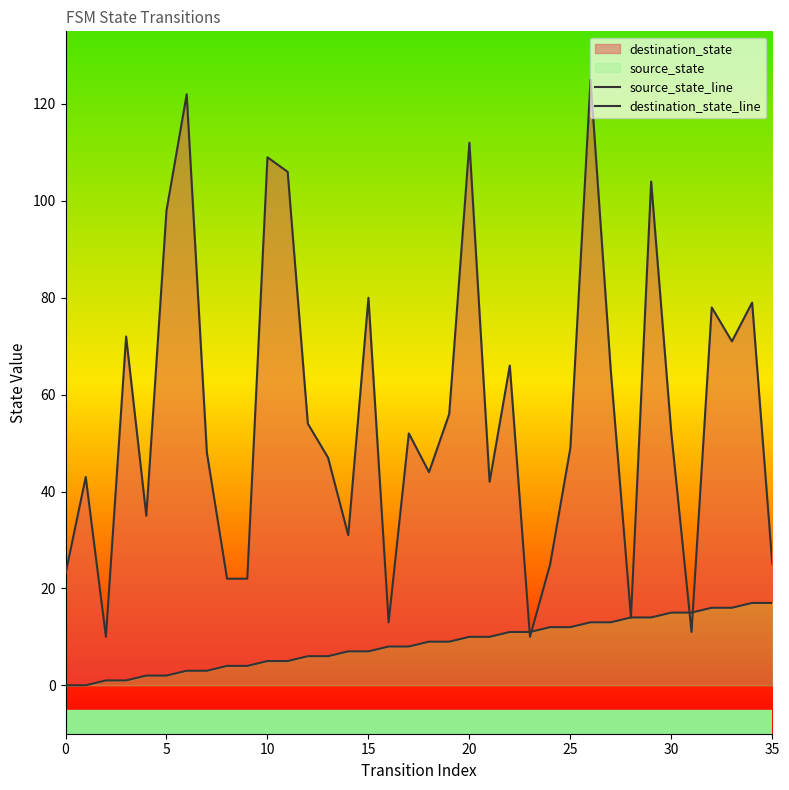

Is it true that source_state_line equals 10 at 20?

True